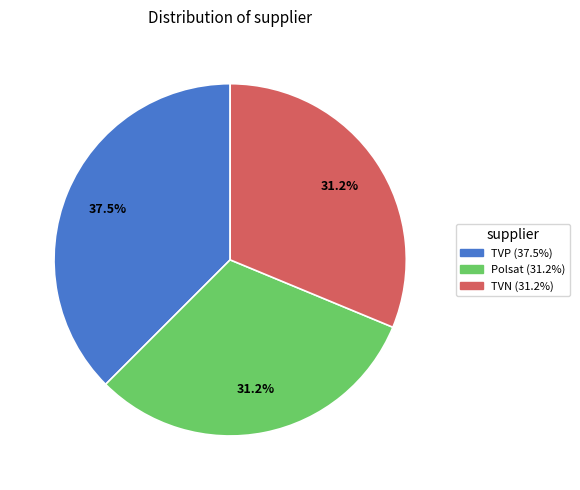

Is there any slice that represents more than half of the pie?

No